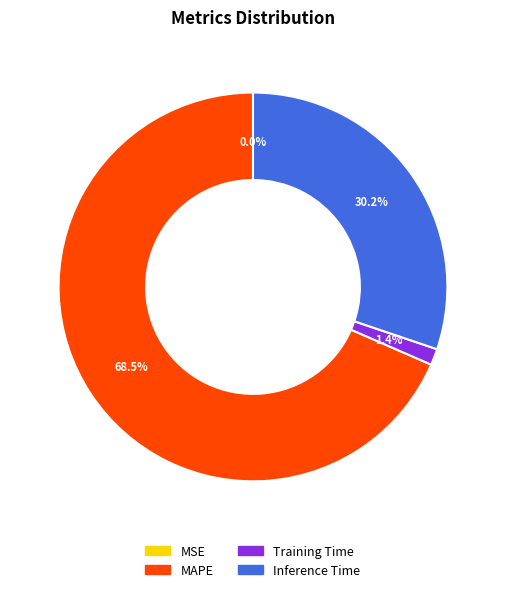

How much of the chart is everything except MSE?

100.0%